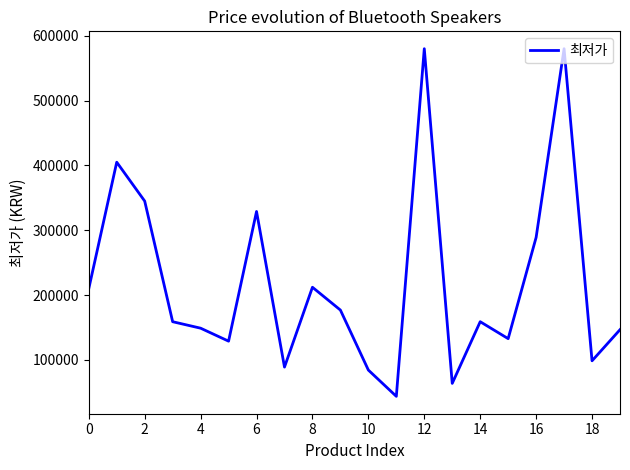

What is the difference between the maximum and minimum values?

536100